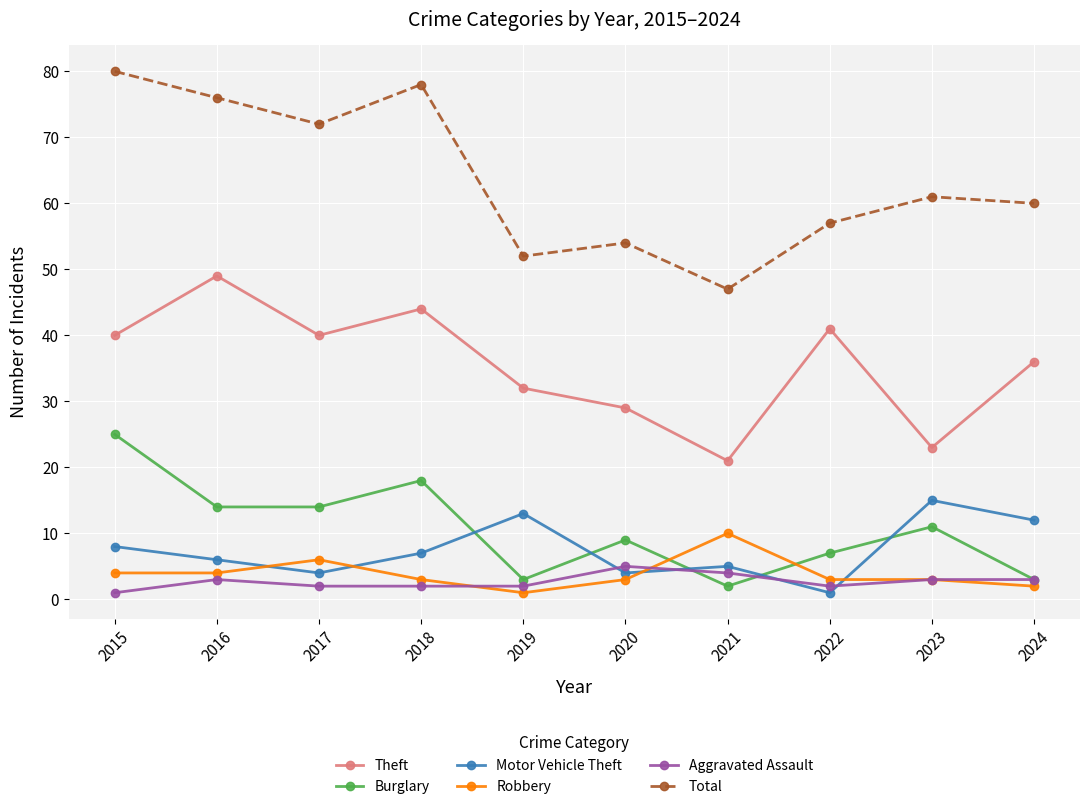

What is the value of the Aggravated Assault point at the 10th from the left?

3